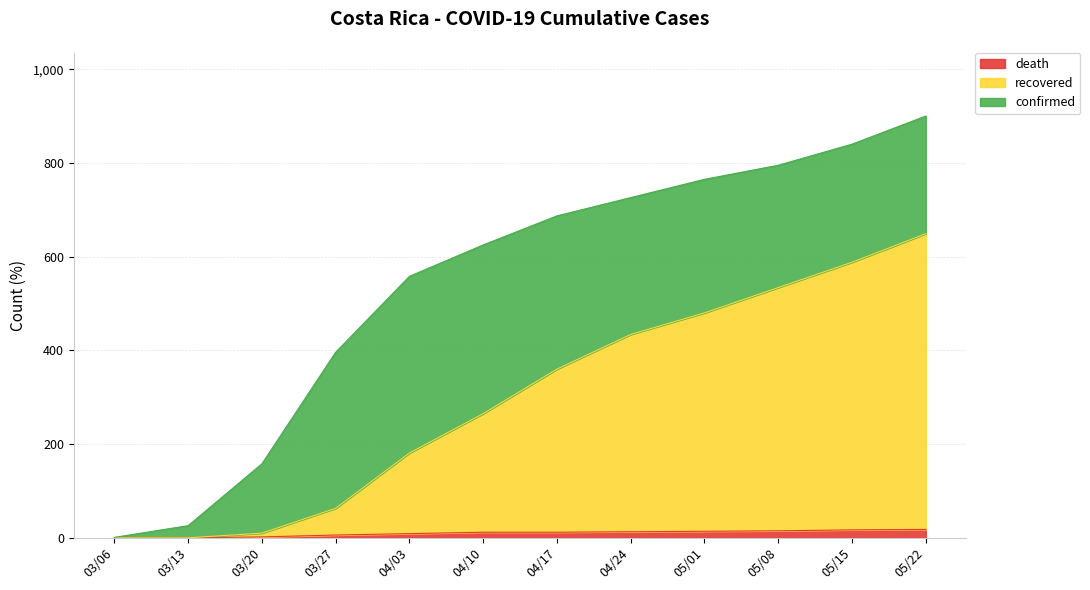

Which series has the largest range (max minus min)?

confirmed